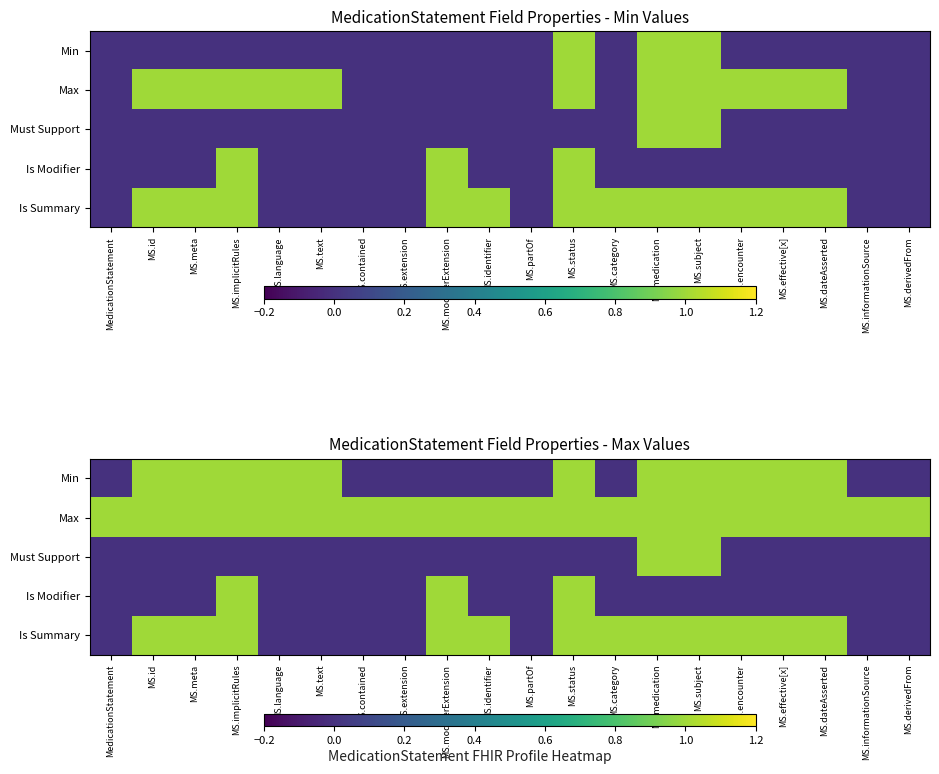

The Is Modifier series shows 0 at MS.meta. True or false?

True